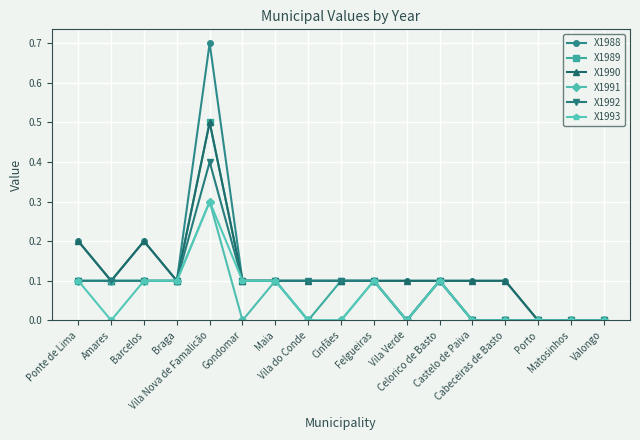

How many categories are shown in the chart?

17